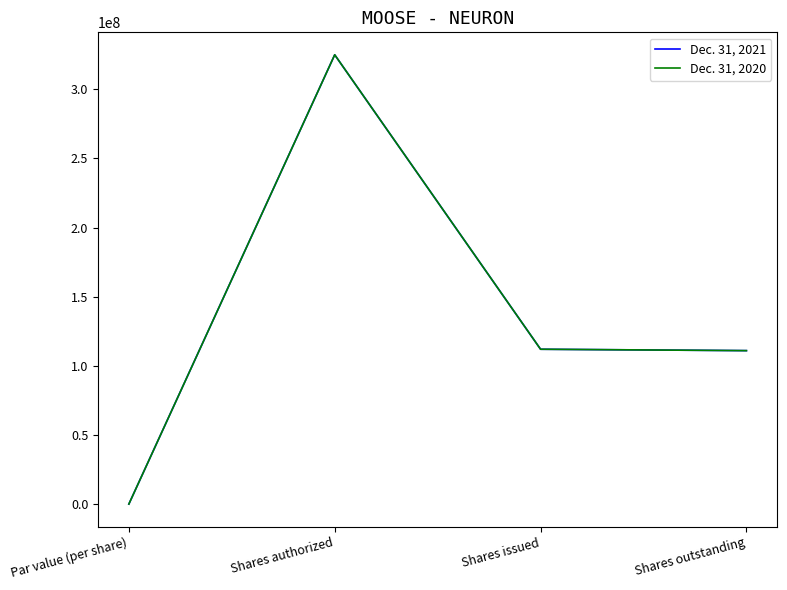

Does the chart display data point markers on the line(s)?

No